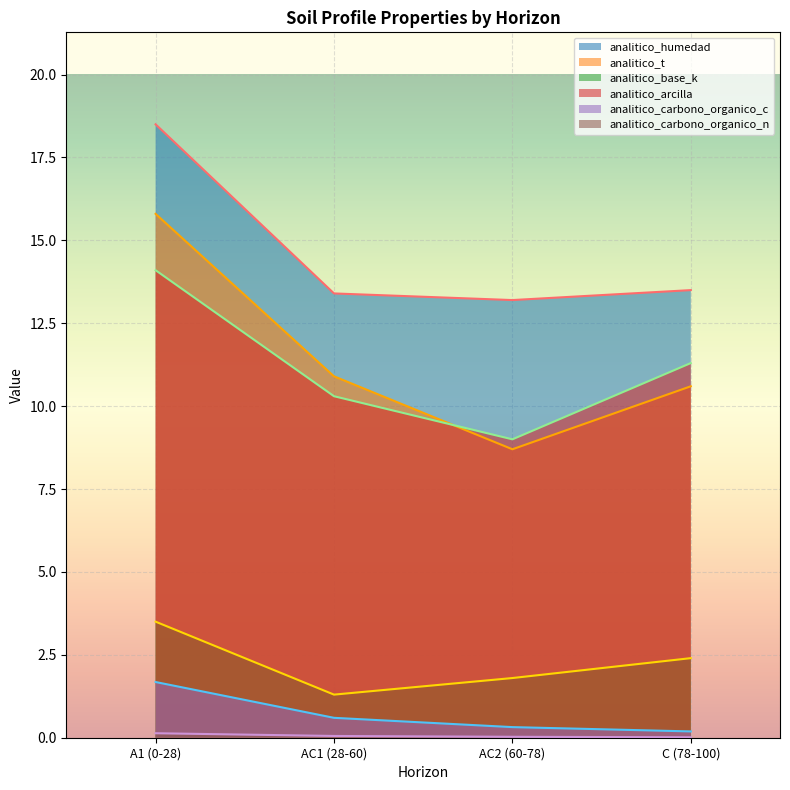

True or false: analitico_carbono_organico_c has more than 1 points higher than both neighbors.

False